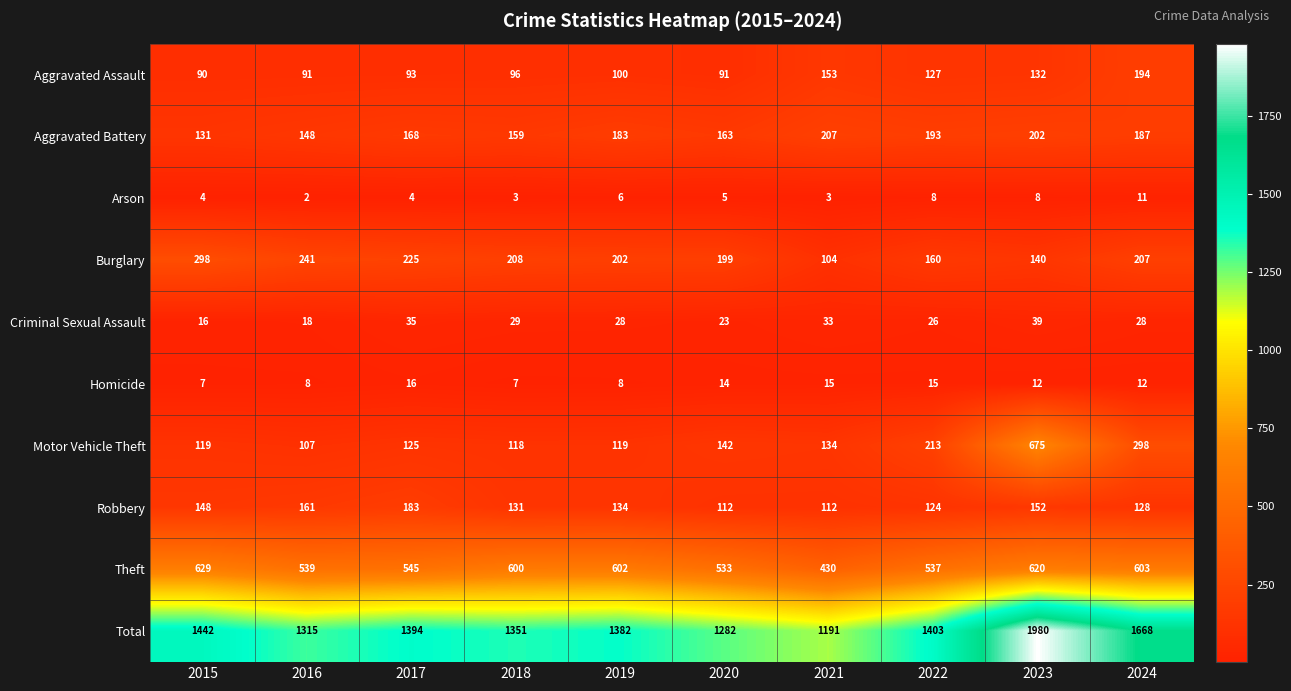

What value does the Criminal Sexual Assault series have at 2021?

33